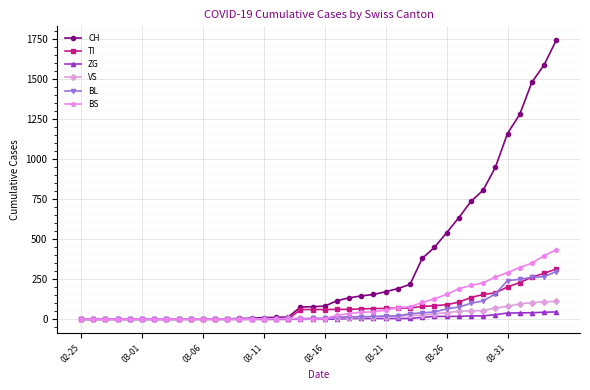

What is the sum of all VS values?

995